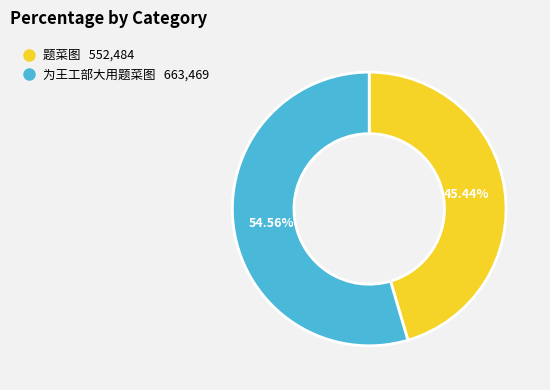

How many segments does this pie chart have?

2